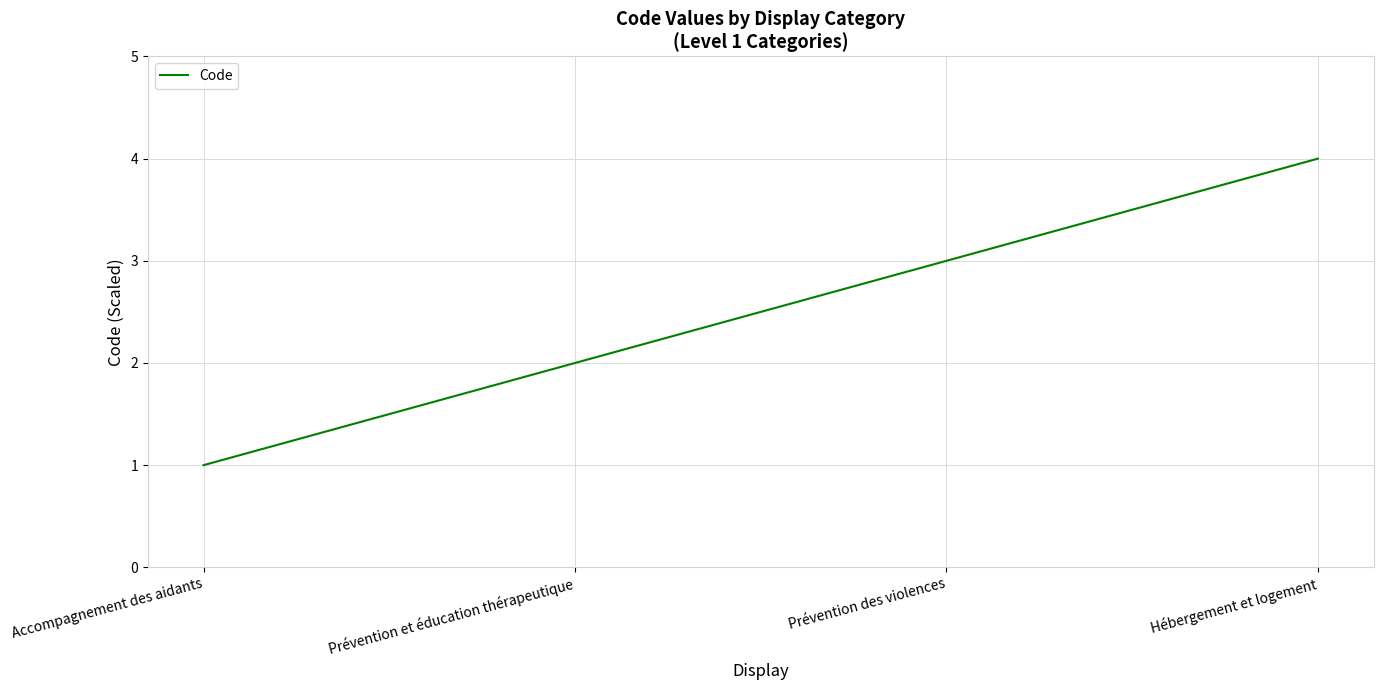

What is the sum of the values at Prévention des violences and Prévention et éducation thérapeutique?

5